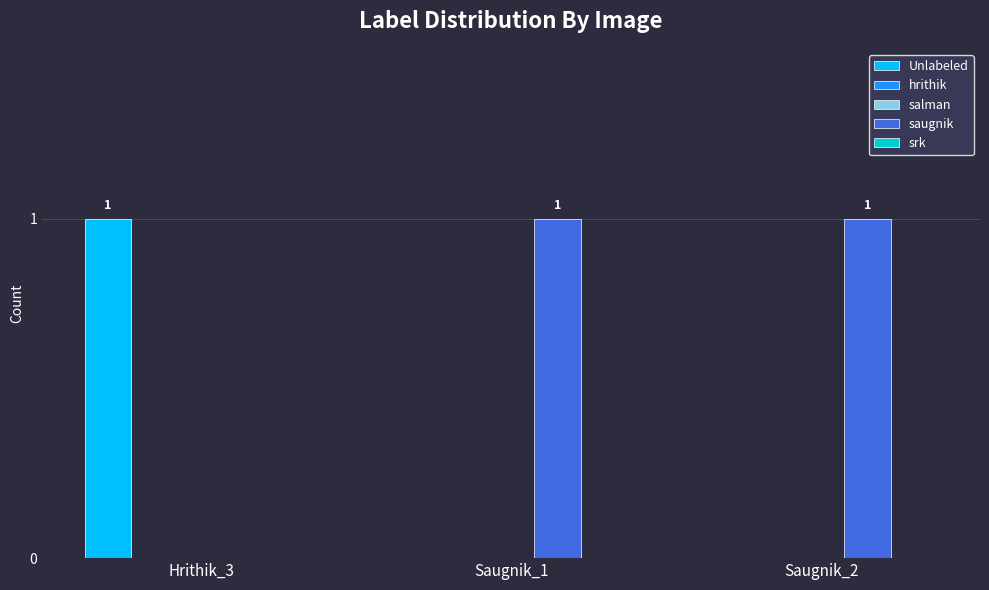

At which label is Unlabeled closest to 0?

Saugnik_1